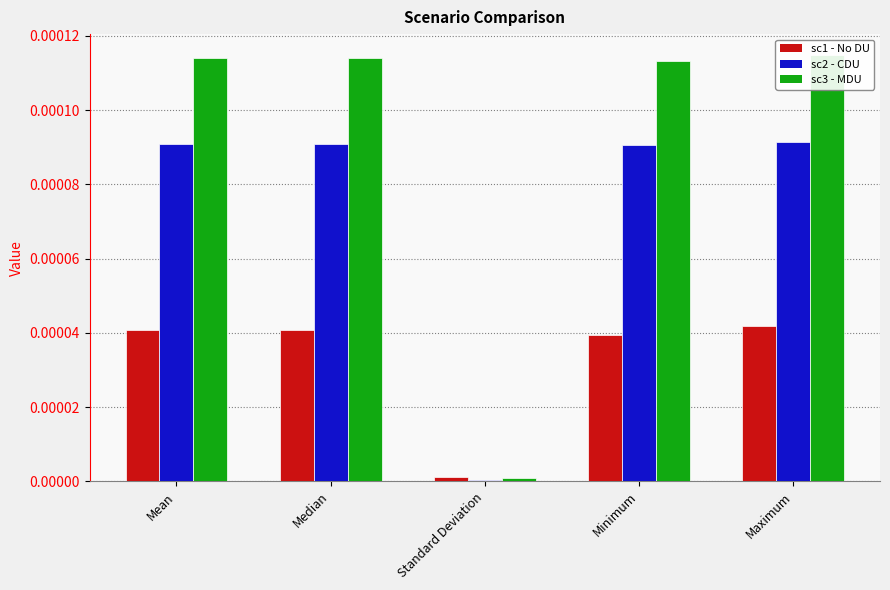

Which has a higher value, Median or Standard Deviation?

Median